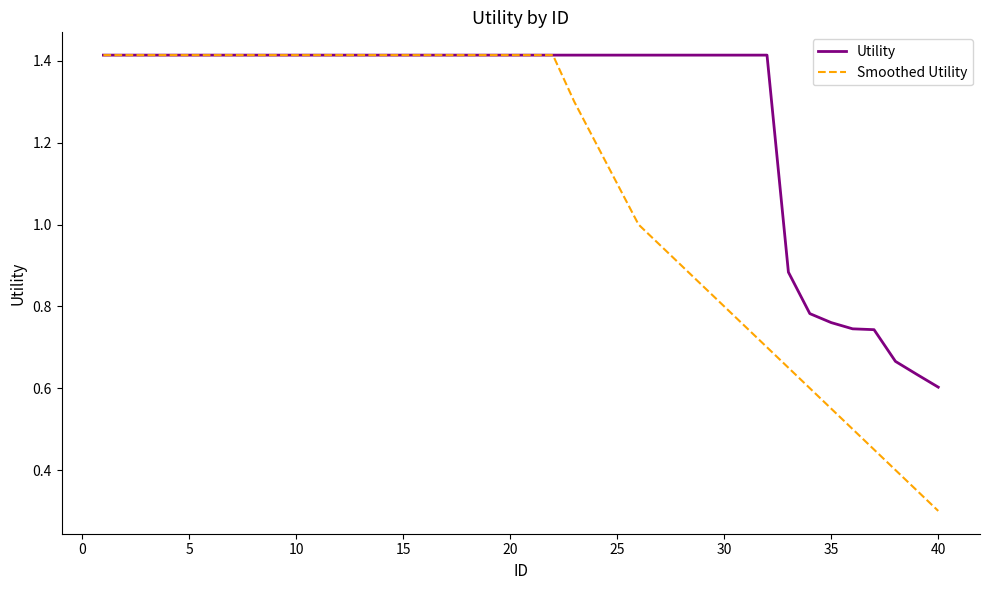

Which series has the largest range (max minus min)?

Smoothed Utility